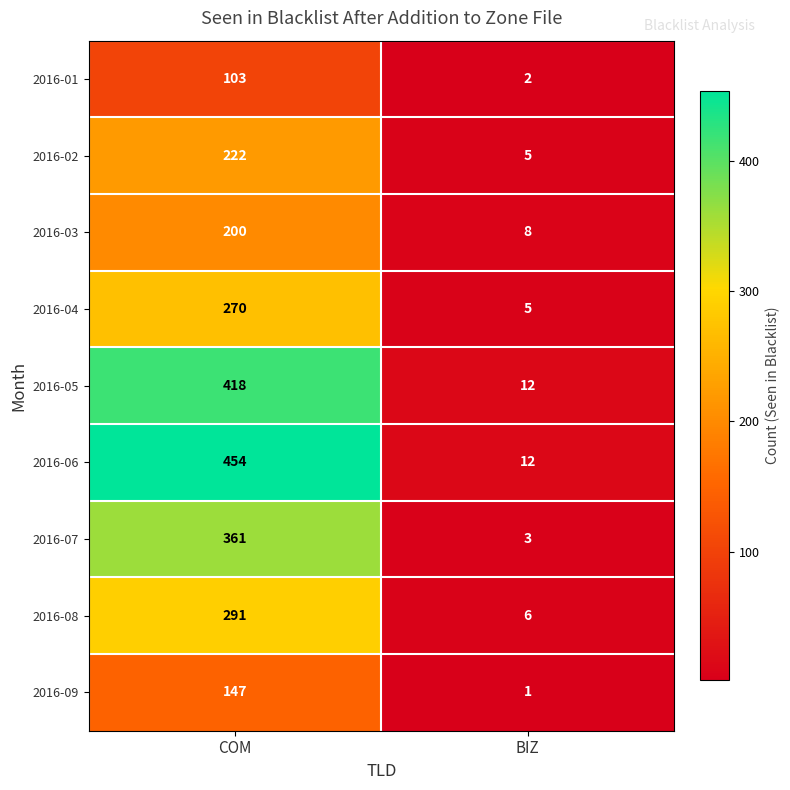

What is the difference between the maximum and minimum values in the 2016-04 series?

265